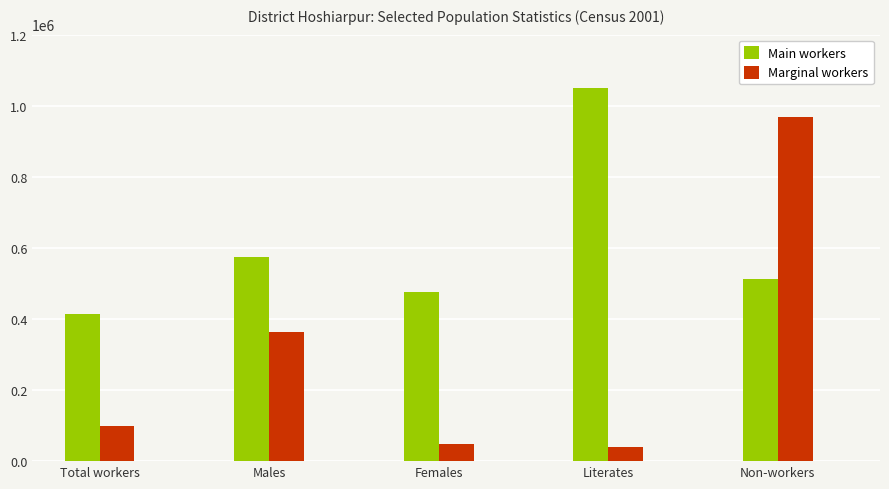

What is the label of the 4th bar from the right?

Males